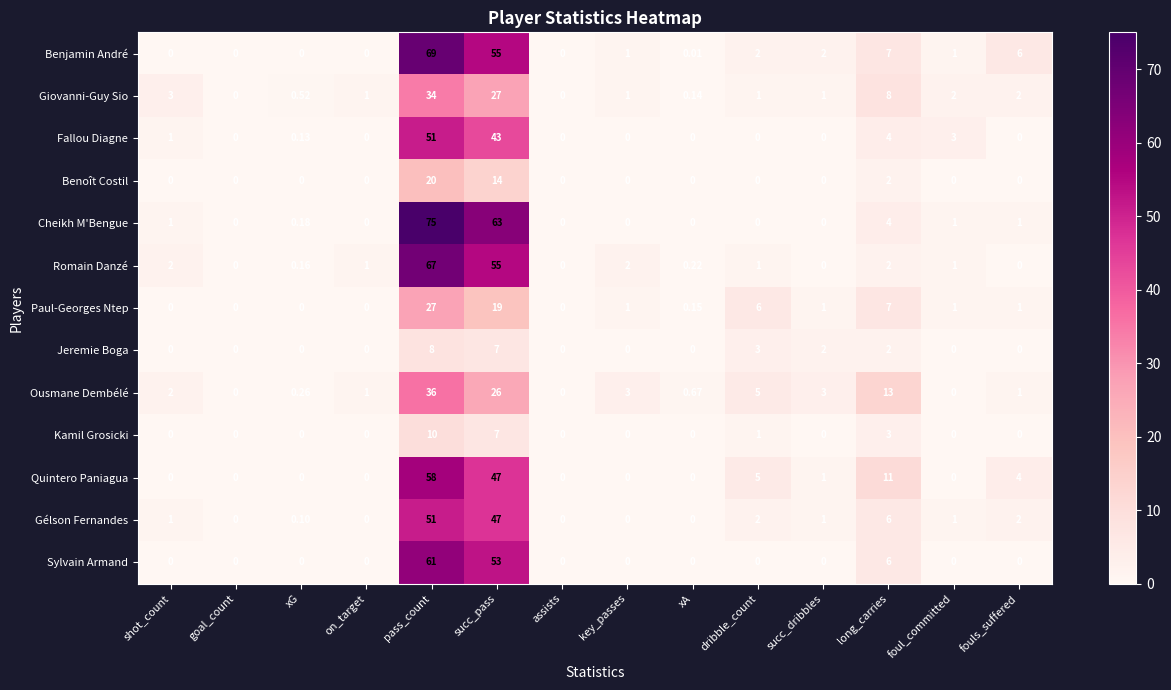

At which label does Paul-Georges Ntep reach its peak?

pass_count